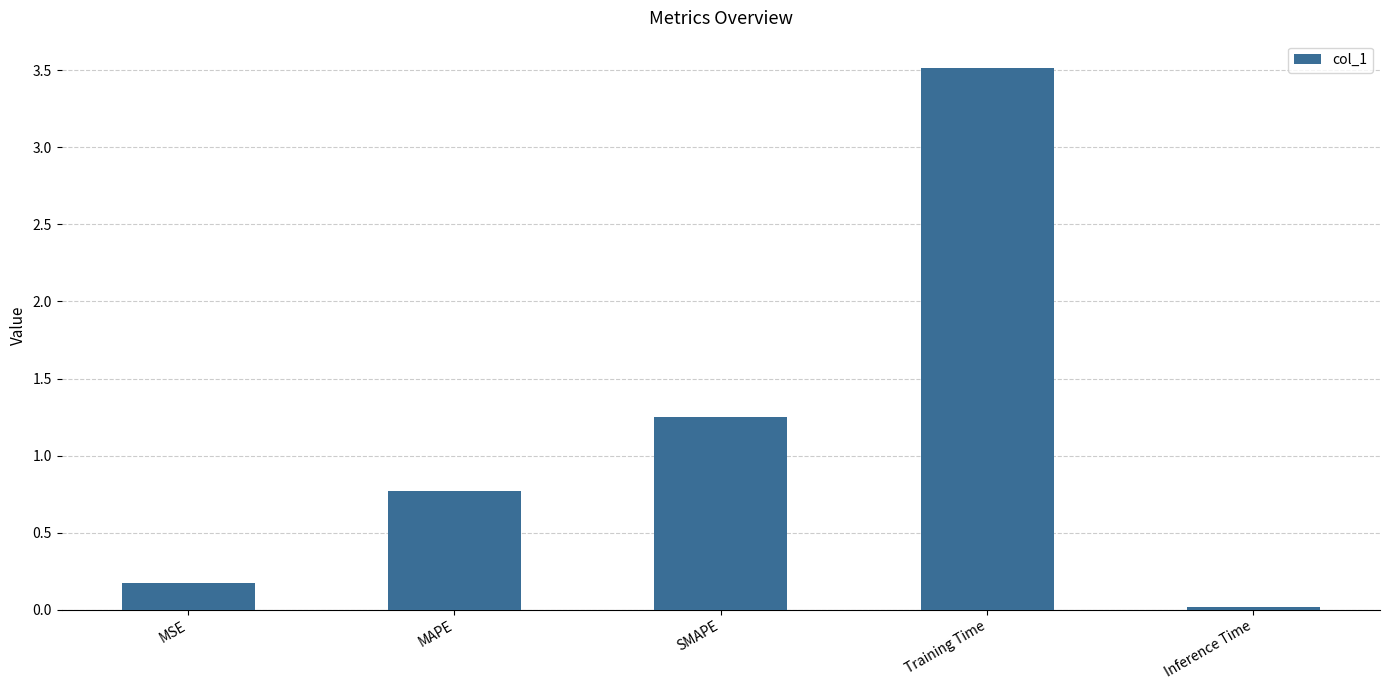

What is the difference between the second highest and second lowest values?

1.1